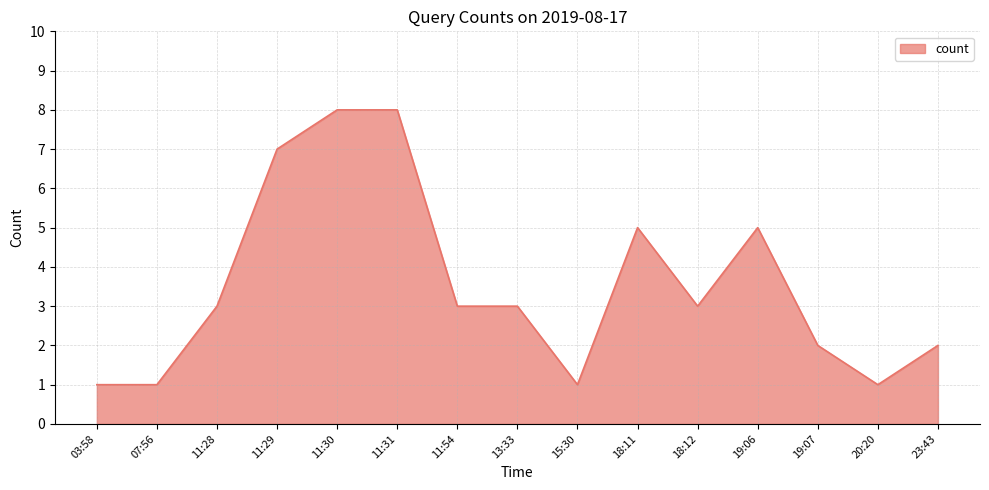

Reading left to right, what are all the values shown in this chart?

1	1	3	7	8	8	3	3	1	5	3	5	2	1	2